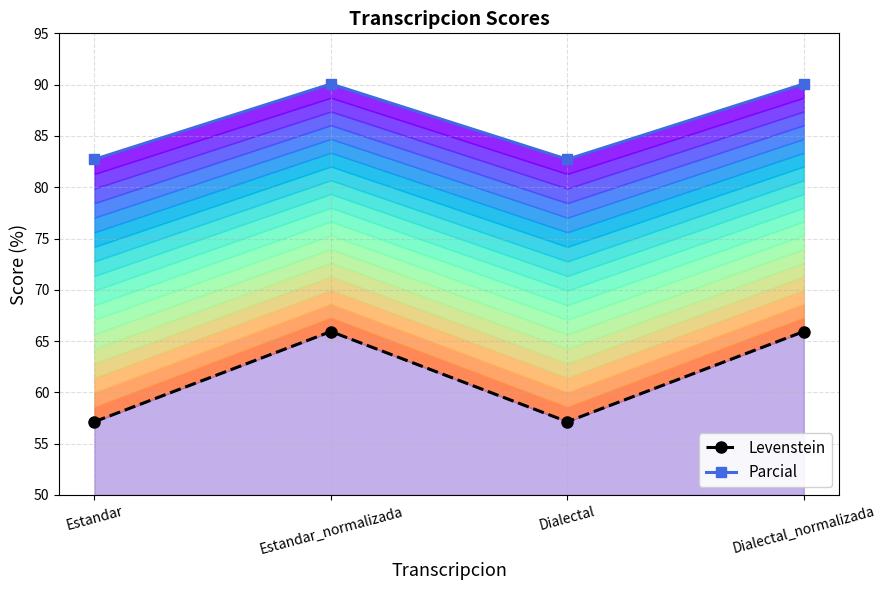

List the labels in order of Levenstein value, smallest first.

Estandar, Dialectal, Estandar_normalizada, Dialectal_normalizada